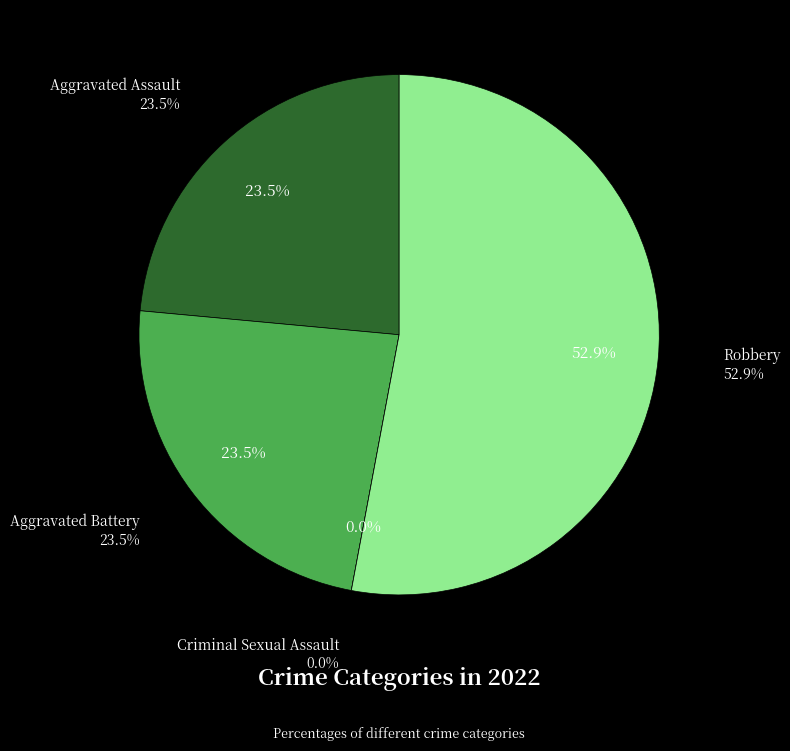

Is it true that Criminal Sexual Assault is 8% of the pie?

False